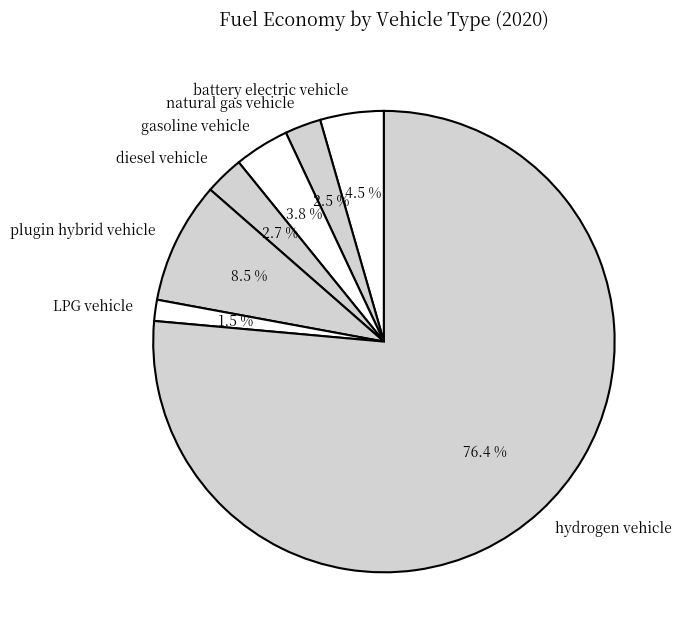

Does battery electric vehicle represent more than half of the total?

No